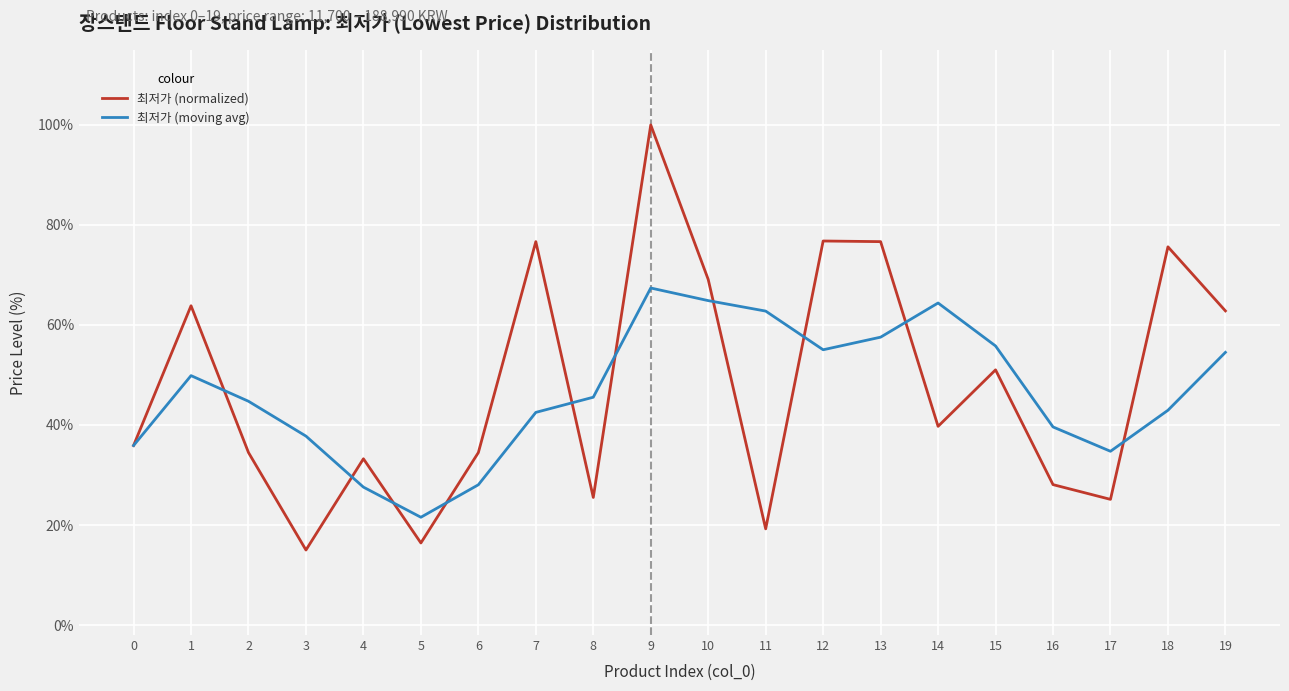

True or false: 최저가 (moving avg) and 최저가 (normalized) cross at least once.

True